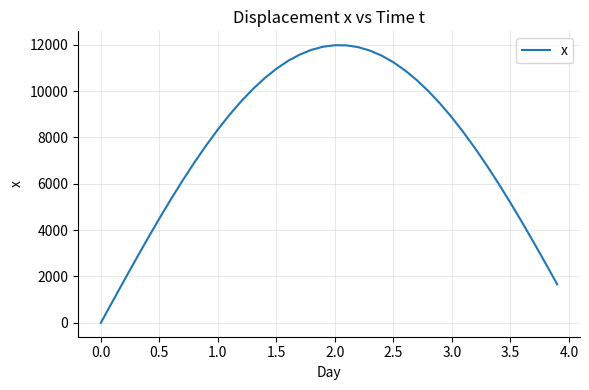

What is the sum of all values?

310500.7